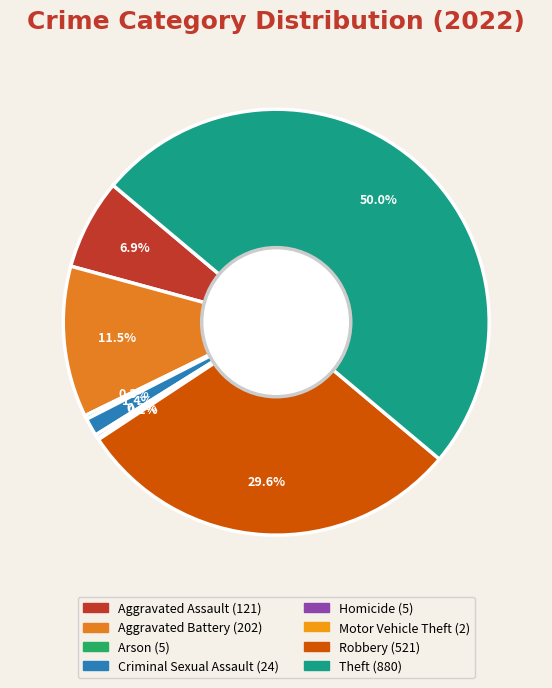

To the nearest percent, what is the difference between the largest and smallest slice percentages?

50%